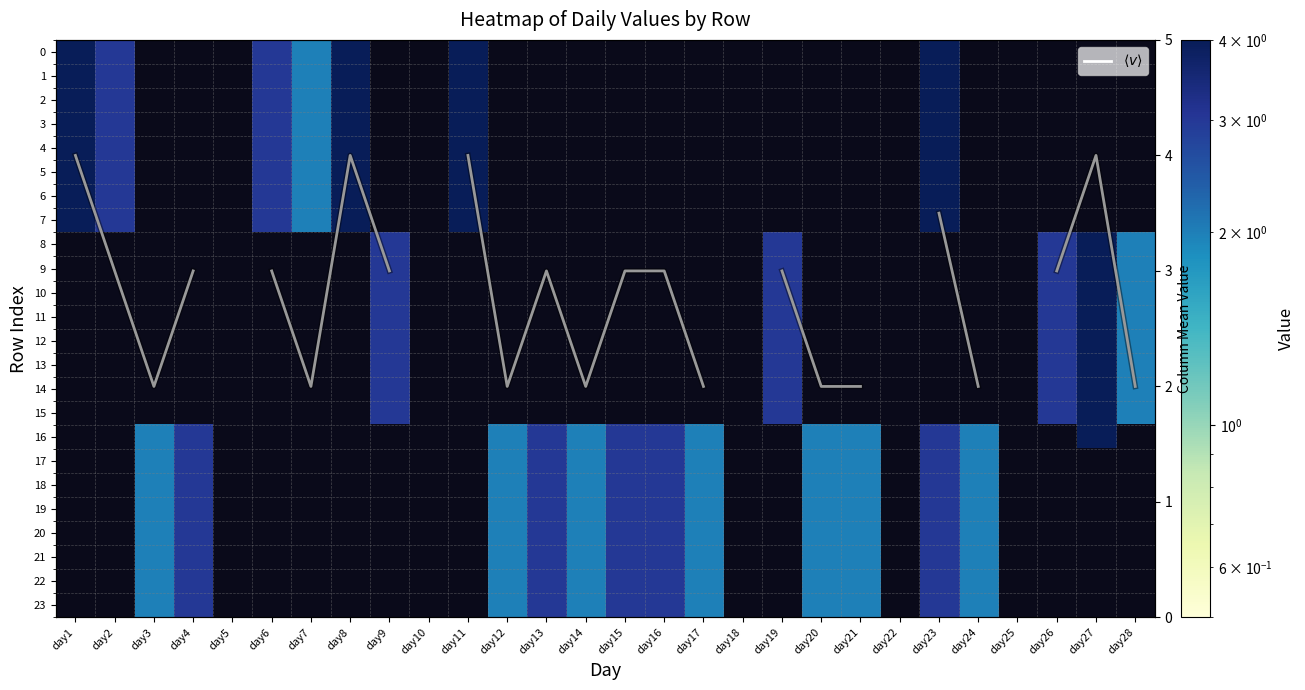

What value does the 5 series have at day1?

4.0